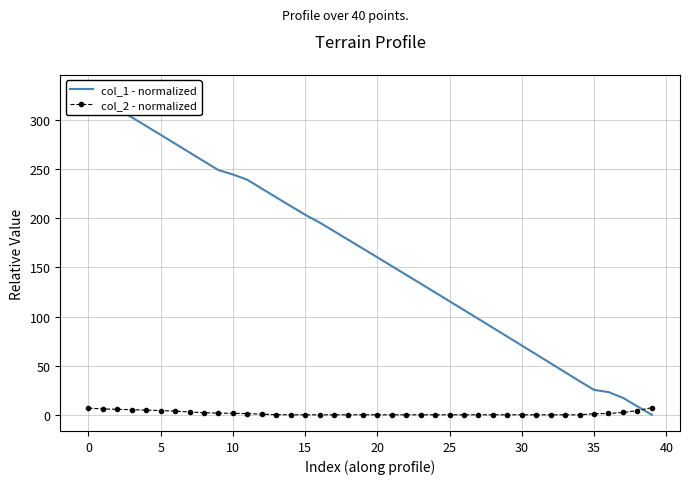

How many intersections are there between col_2 - normalized and col_1 - normalized?

1